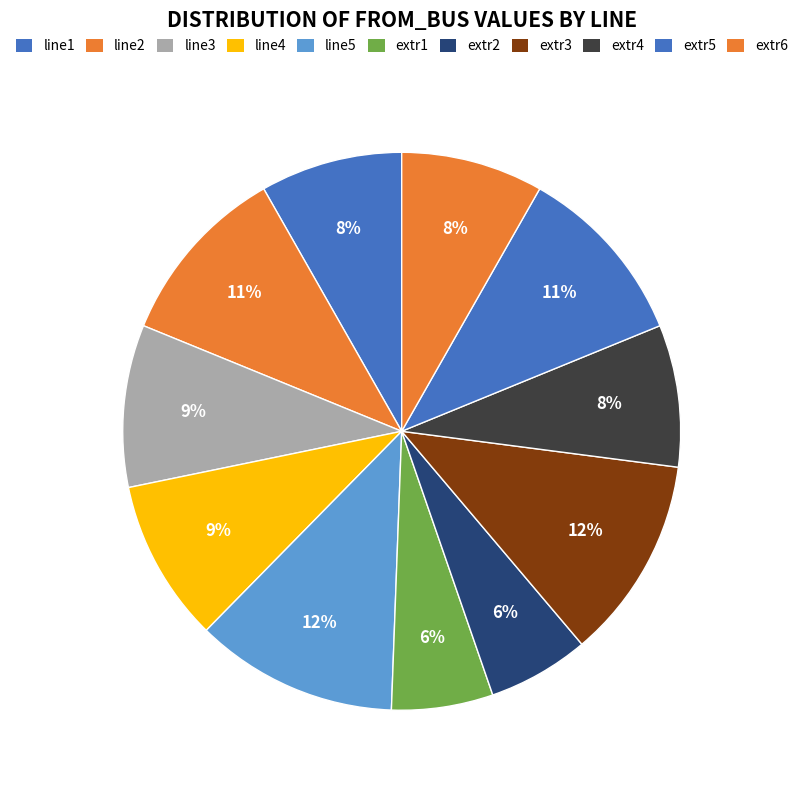

To the nearest percent, what is the difference between the largest and smallest slice percentages?

6%